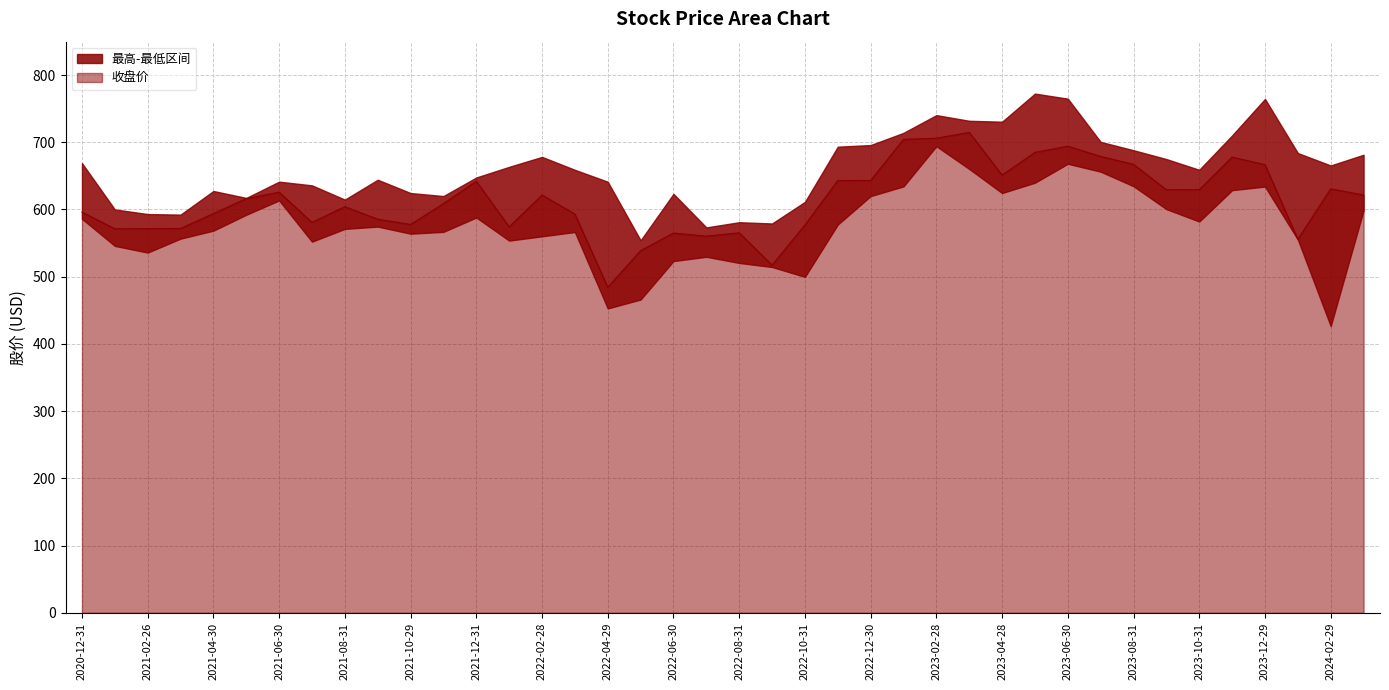

True or false: 收盘 and 最高 cross at least once.

False